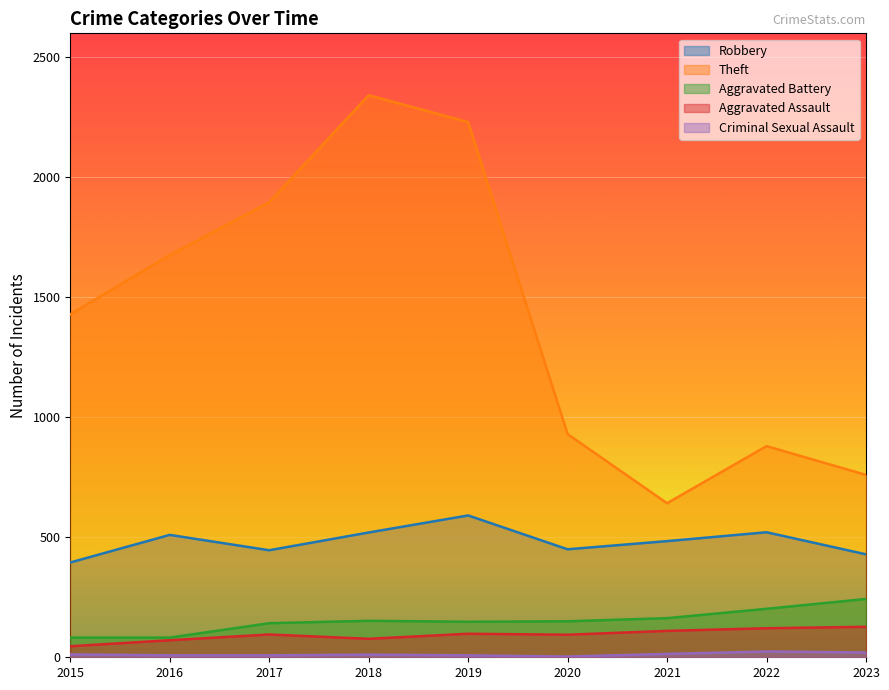

Rank the categories by Aggravated Battery value from lowest to highest.

2015, 2016, 2017, 2019, 2020, 2018, 2021, 2022, 2023